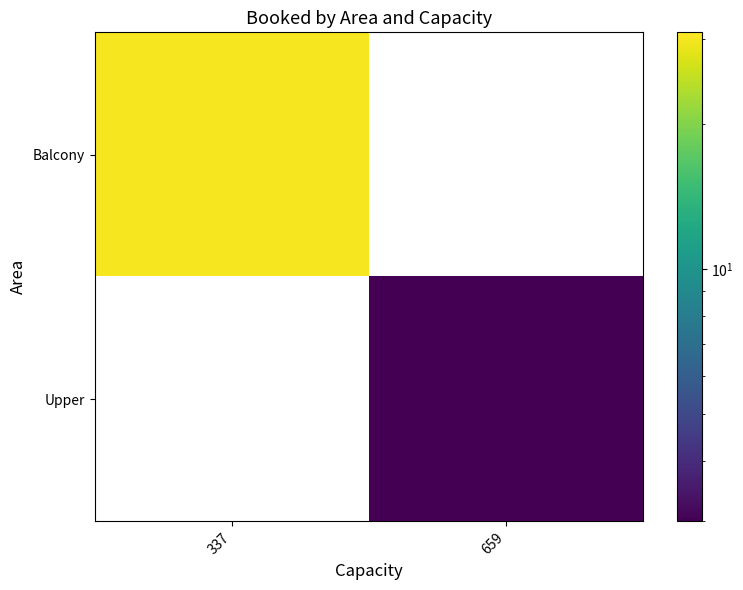

Reading right to left, what are all the values shown in this chart?

Balcony: 659=0	337=30
Upper: 659=3	337=0